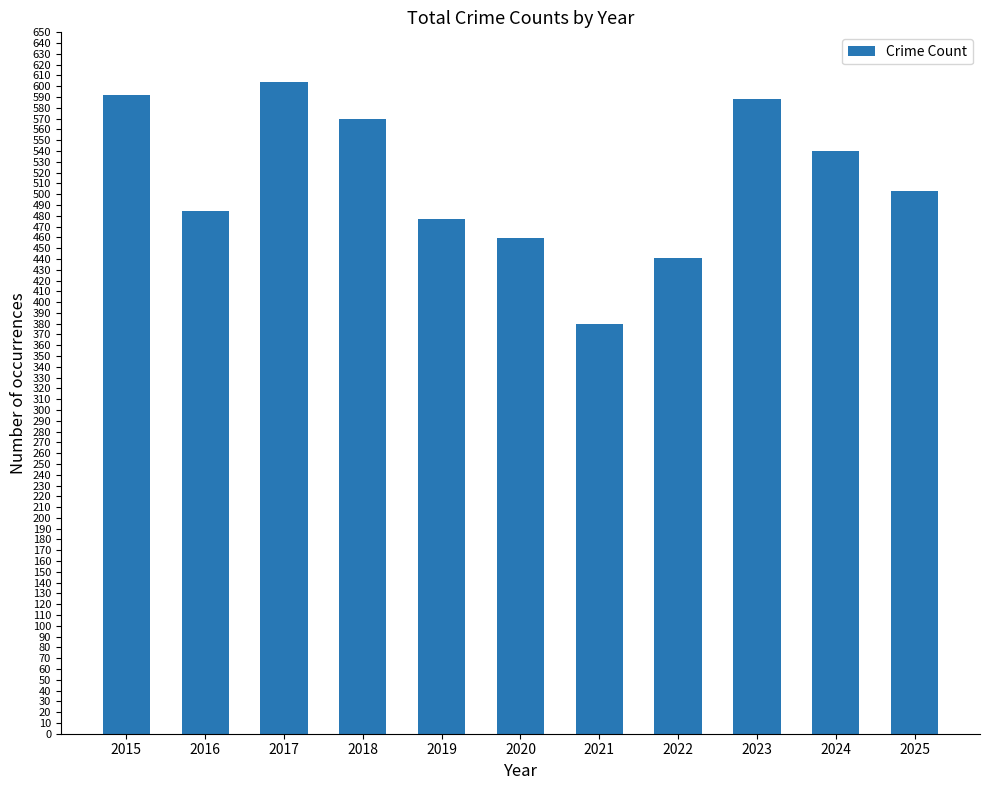

What is the value of the 11th bar from the left?

503